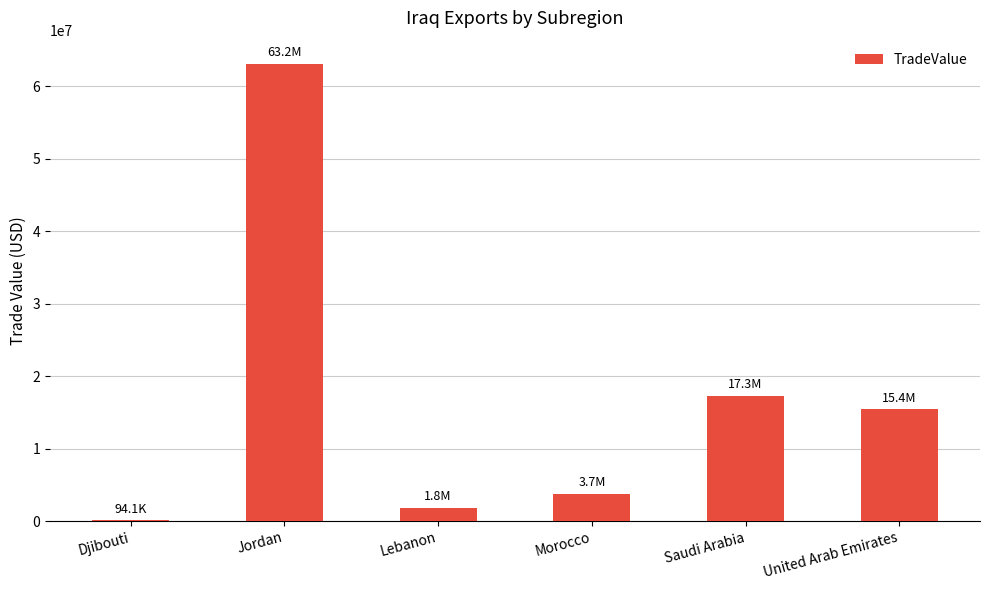

What is the sum of the values at Morocco and Jordan?

66902009